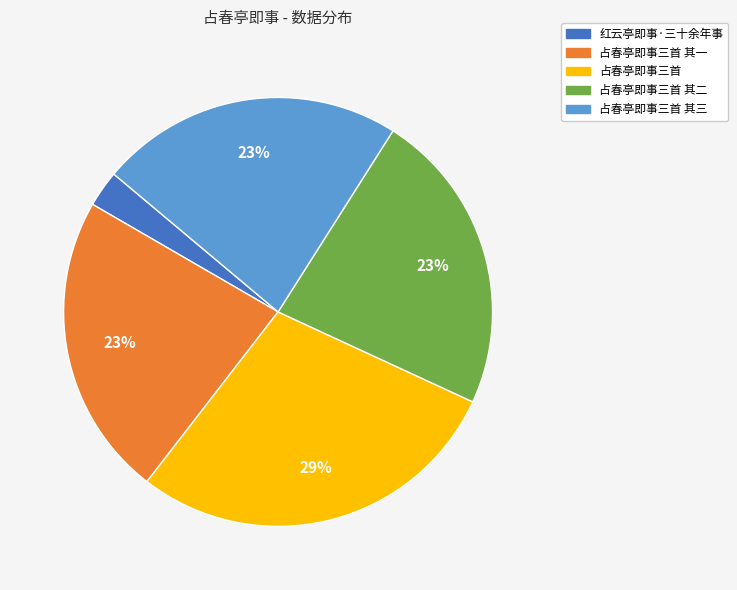

Is there any slice that represents more than half of the pie?

No